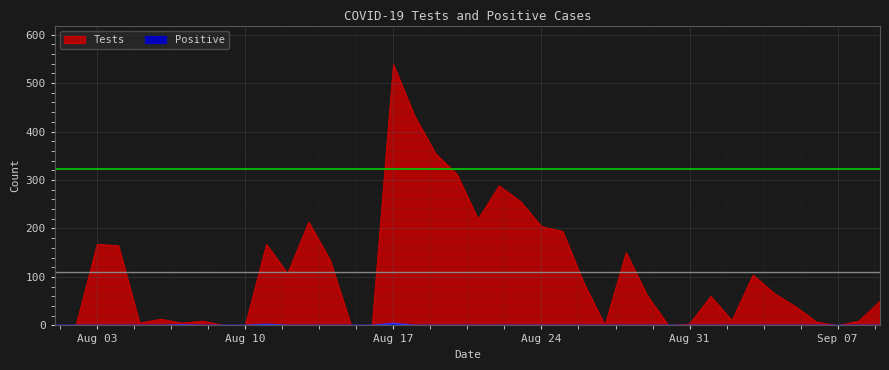

What is the label of the 7th point from the right?

2020-09-03